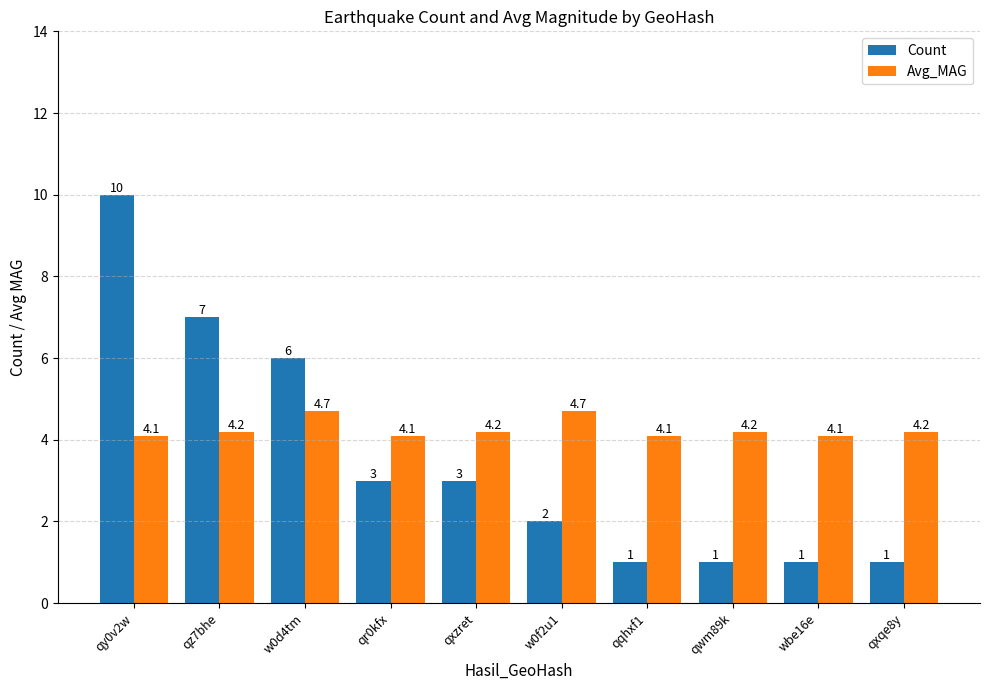

True or false: Avg_MAG has a value of 4.2 at qwm89k.

True